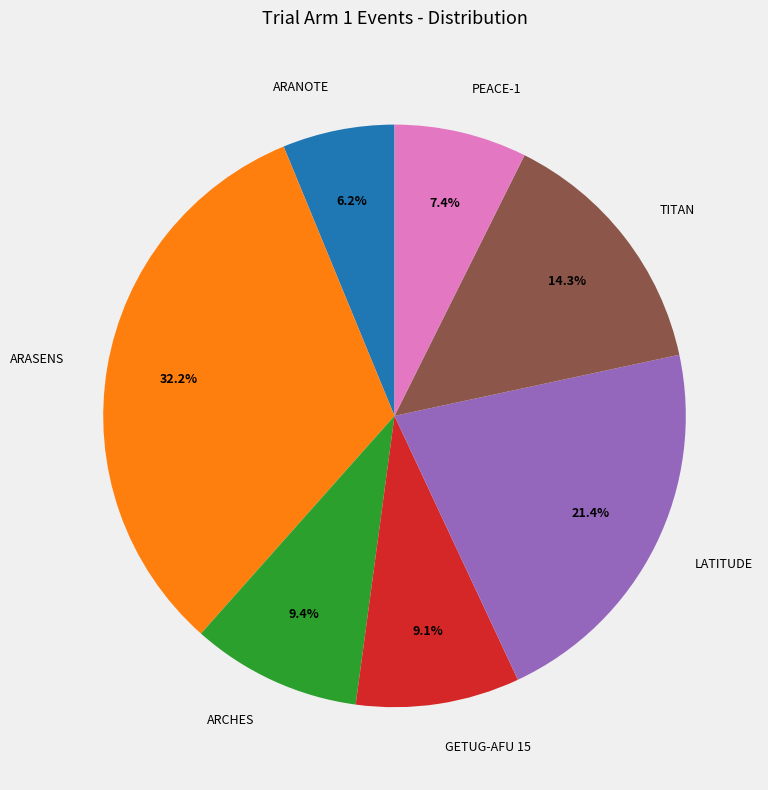

To the nearest percent, what is the difference between the TITAN and LATITUDE slice percentages?

7%